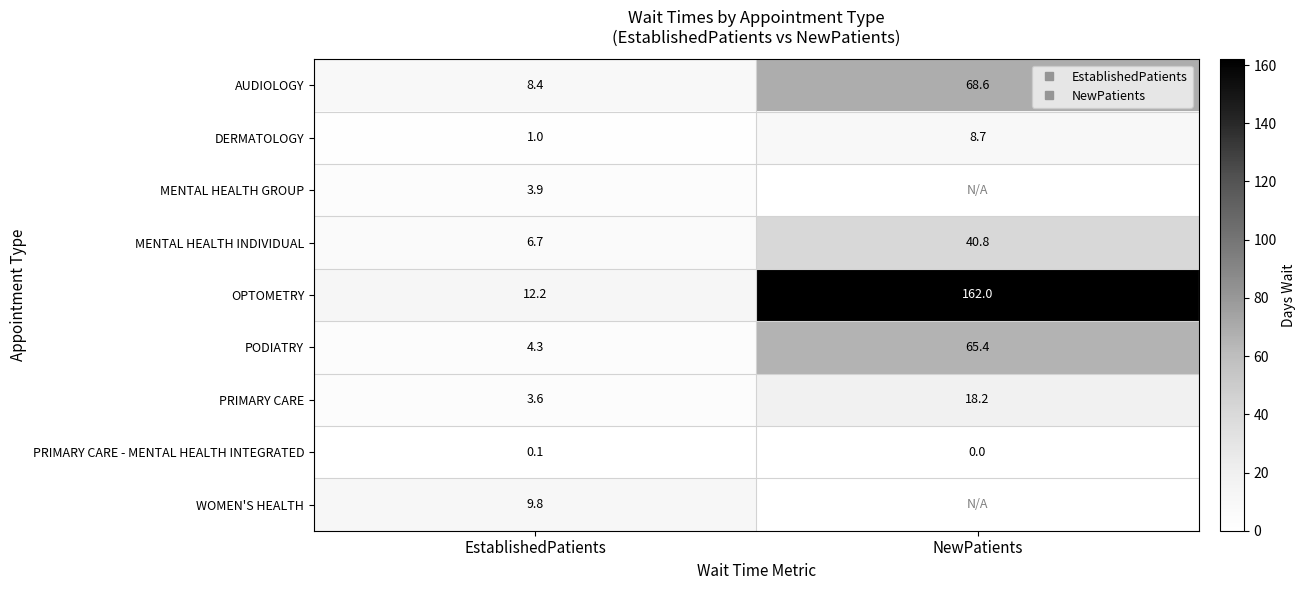

What is the maximum value shown in the chart?

162.0